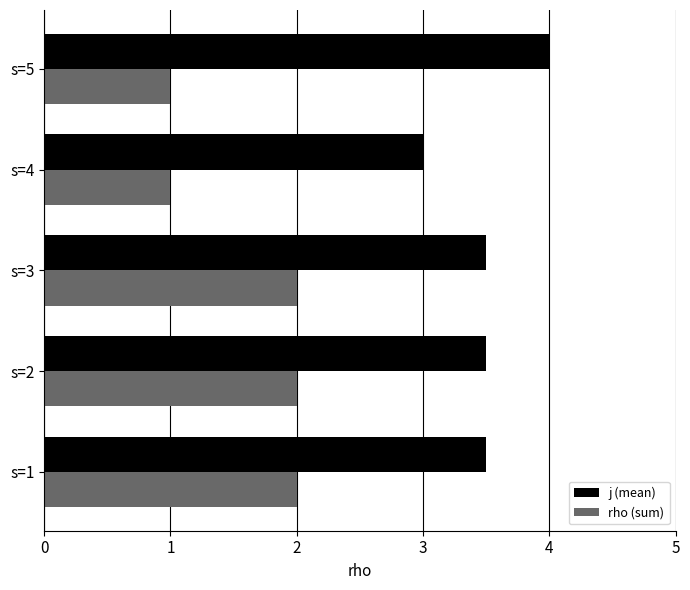

How many distinct data groups are displayed?

2